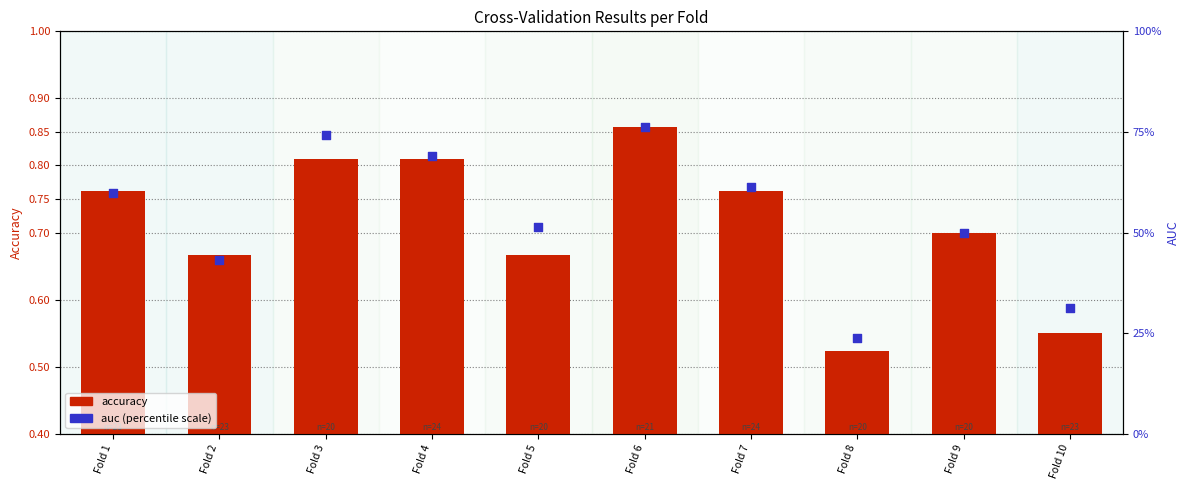

Is the value of auc at Fold 6 greater than the value of accuracy at Fold 9?

Yes